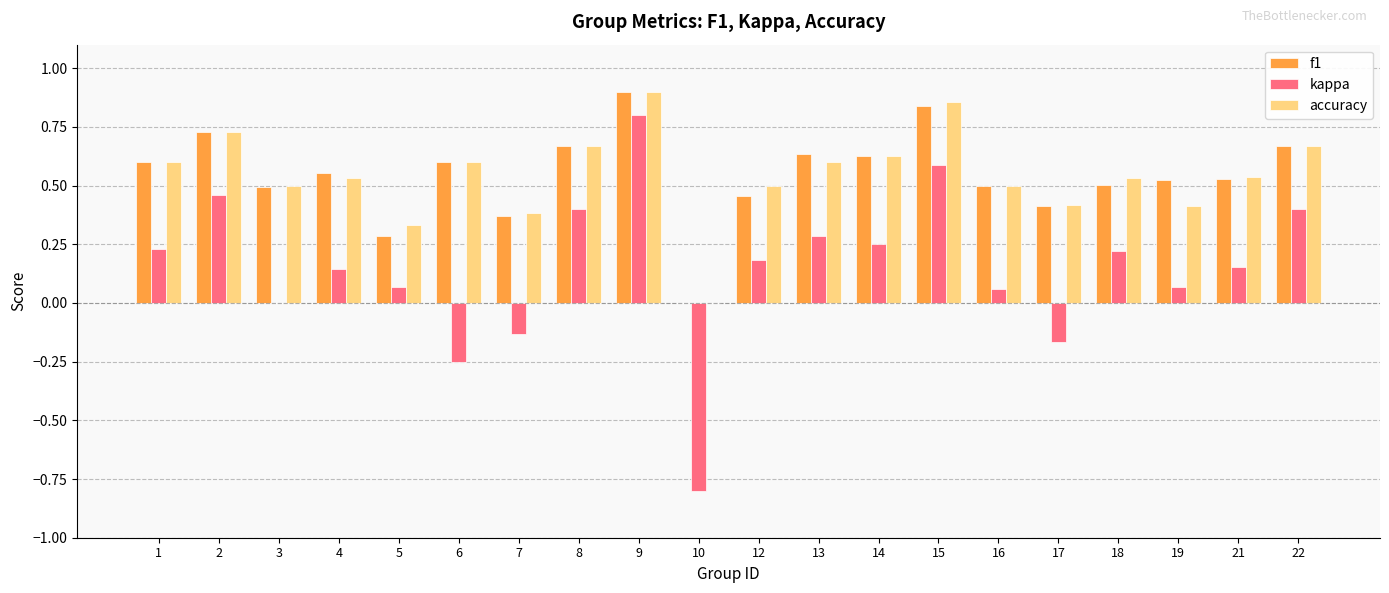

What is the sum of all accuracy values?

10.9